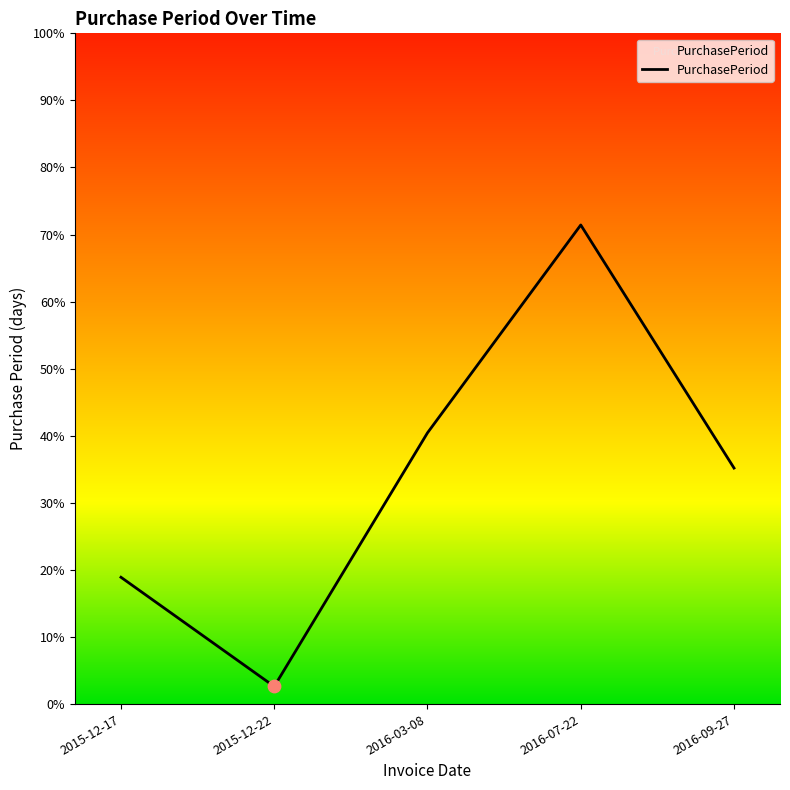

Between 2016-07-22 and 2016-09-27, which is larger?

2016-07-22